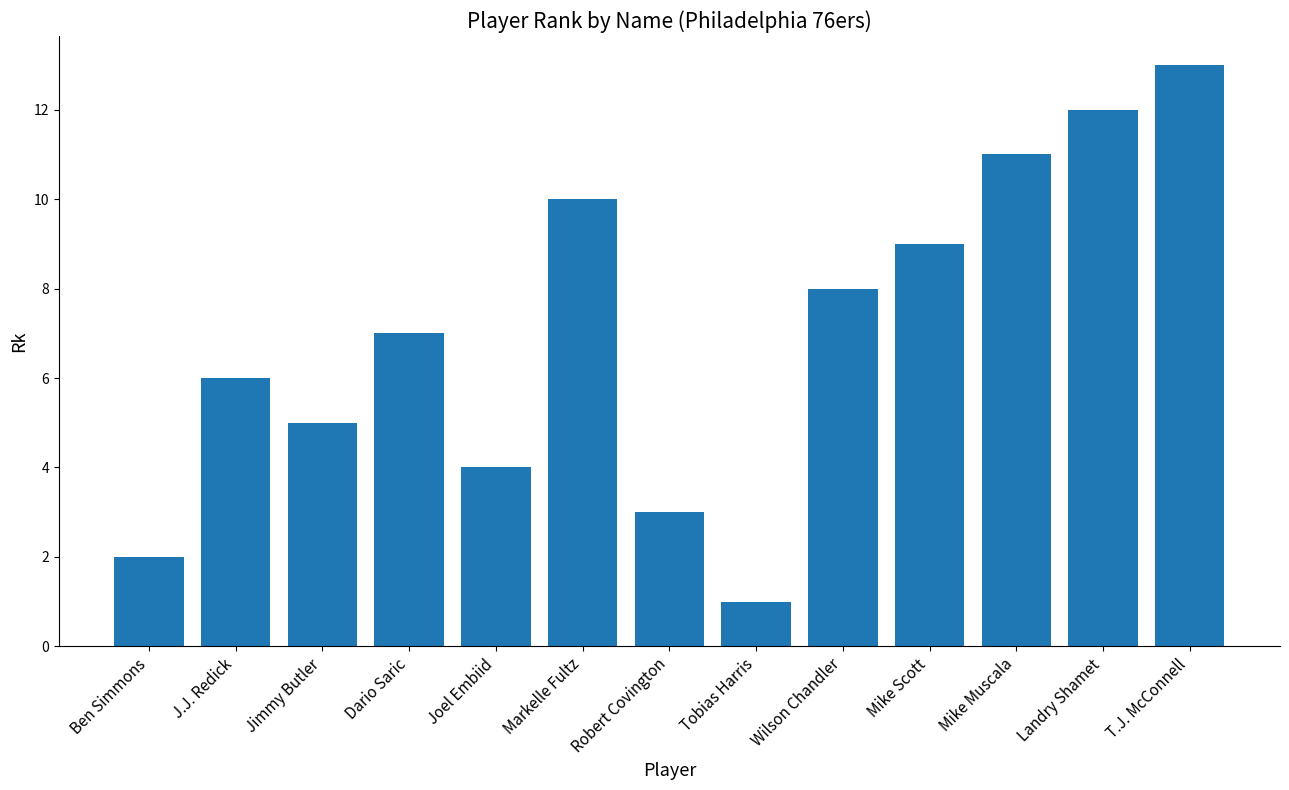

What is the value of the 4th bar from the left?

7